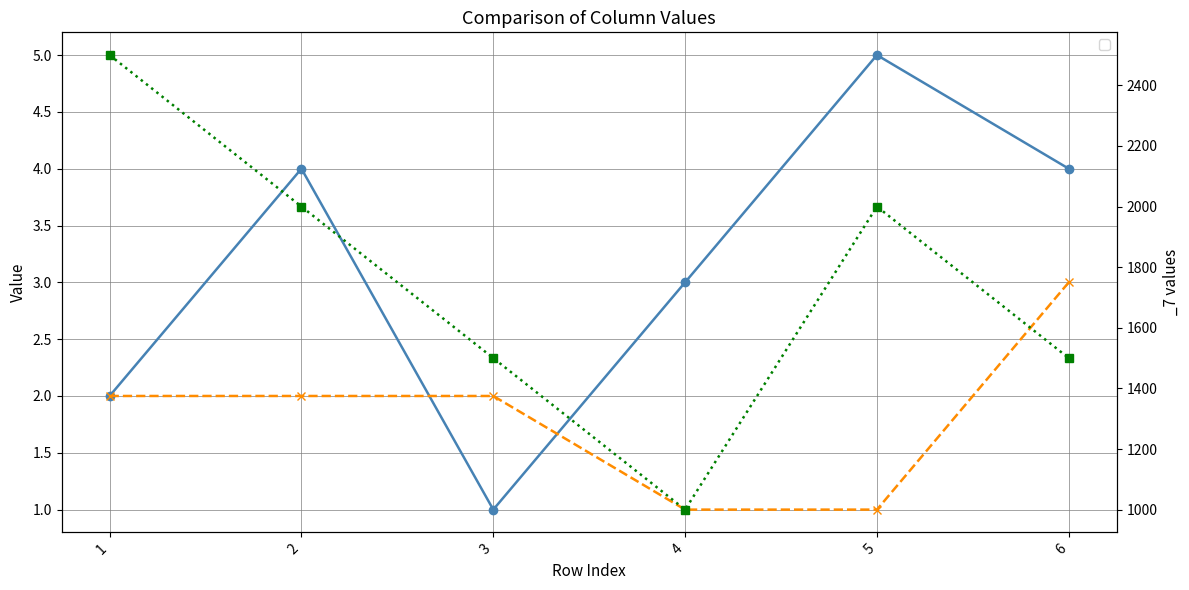

Count the _7 values in the range 1500 to 2000.

4